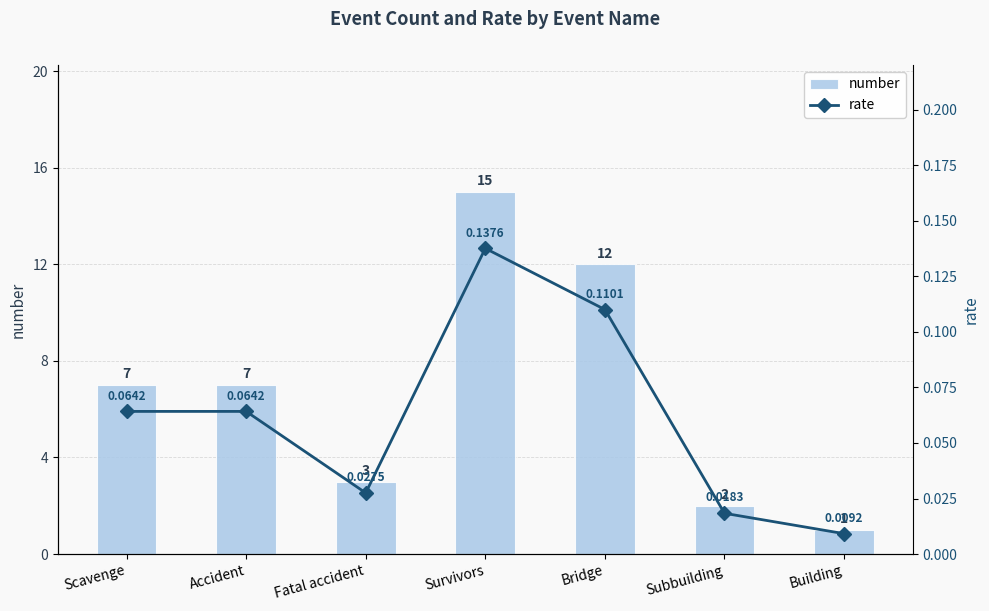

Which category has the lowest value in the number series?

Building